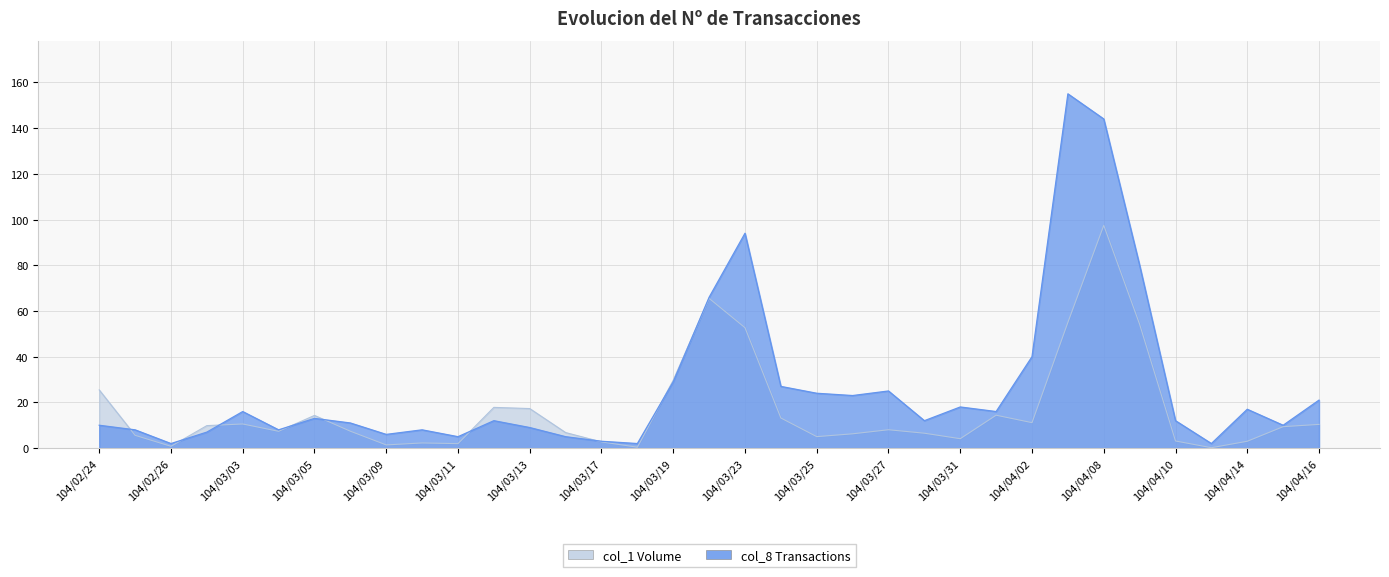

What is the maximum value shown in the chart?

155.0